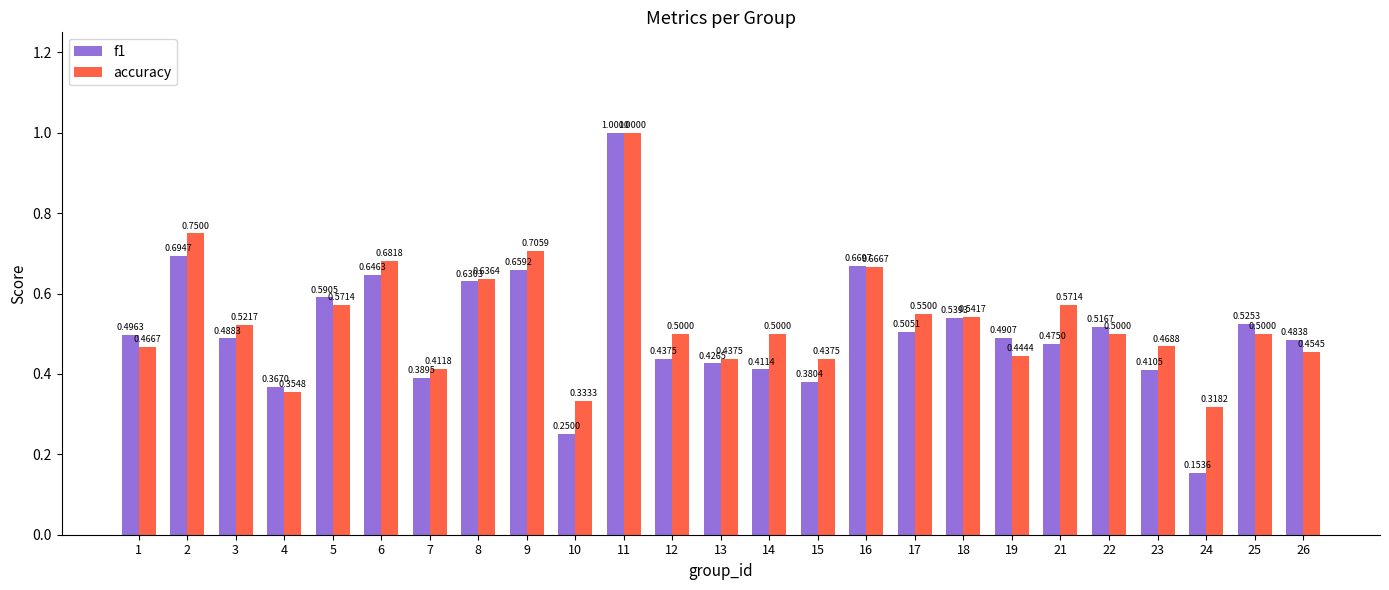

List the series in order of their overall mean, highest first.

accuracy, f1